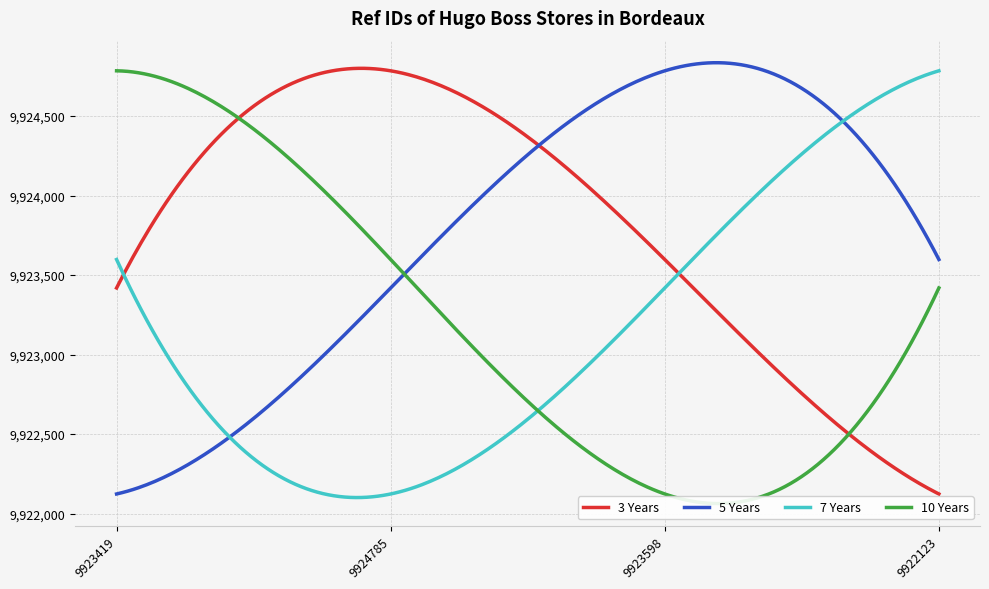

How many data points in 7 Years are less than 9923598?

2